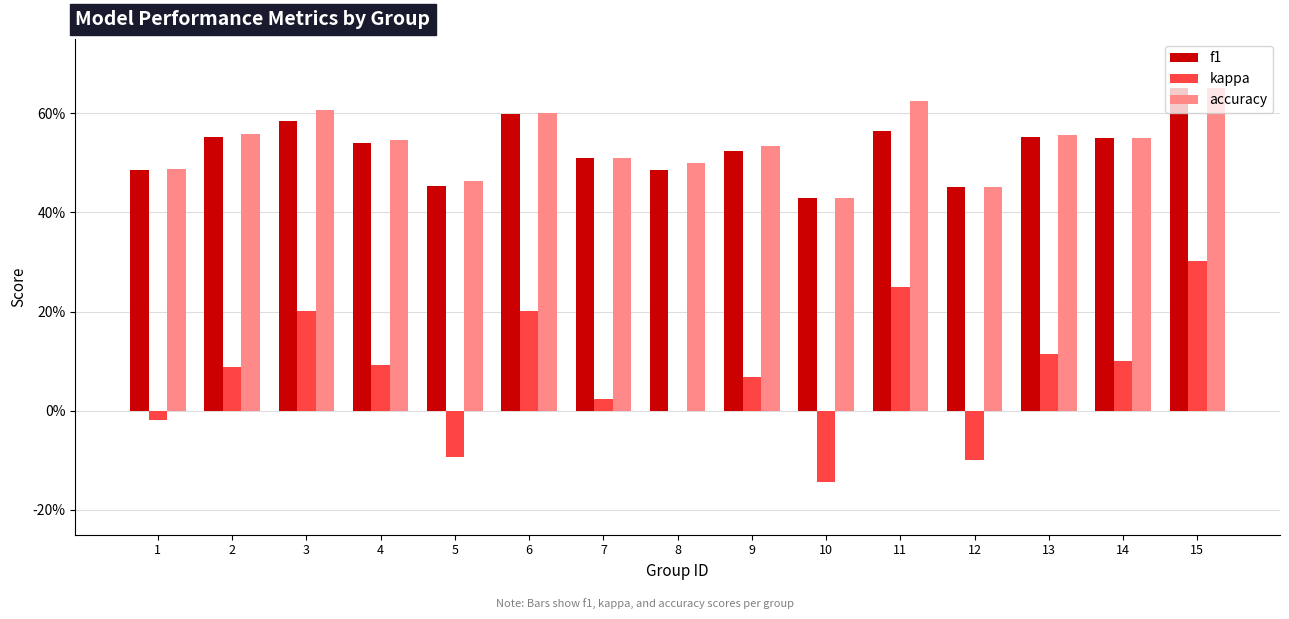

Reading left to right, what are all the values shown in this chart?

f1: 1=0.5	2=0.6	3=0.6	4=0.5	5=0.5	6=0.6	7=0.5	8=0.5	9=0.5	10=0.4	11=0.6	12=0.5	13=0.6	14=0.6	15=0.7
kappa: 1=-0.0	2=0.1	3=0.2	4=0.1	5=-0.1	6=0.2	7=0.0	8=0.0	9=0.1	10=-0.1	11=0.2	12=-0.1	13=0.1	14=0.1	15=0.3
accuracy: 1=0.5	2=0.6	3=0.6	4=0.5	5=0.5	6=0.6	7=0.5	8=0.5	9=0.5	10=0.4	11=0.6	12=0.5	13=0.6	14=0.6	15=0.7